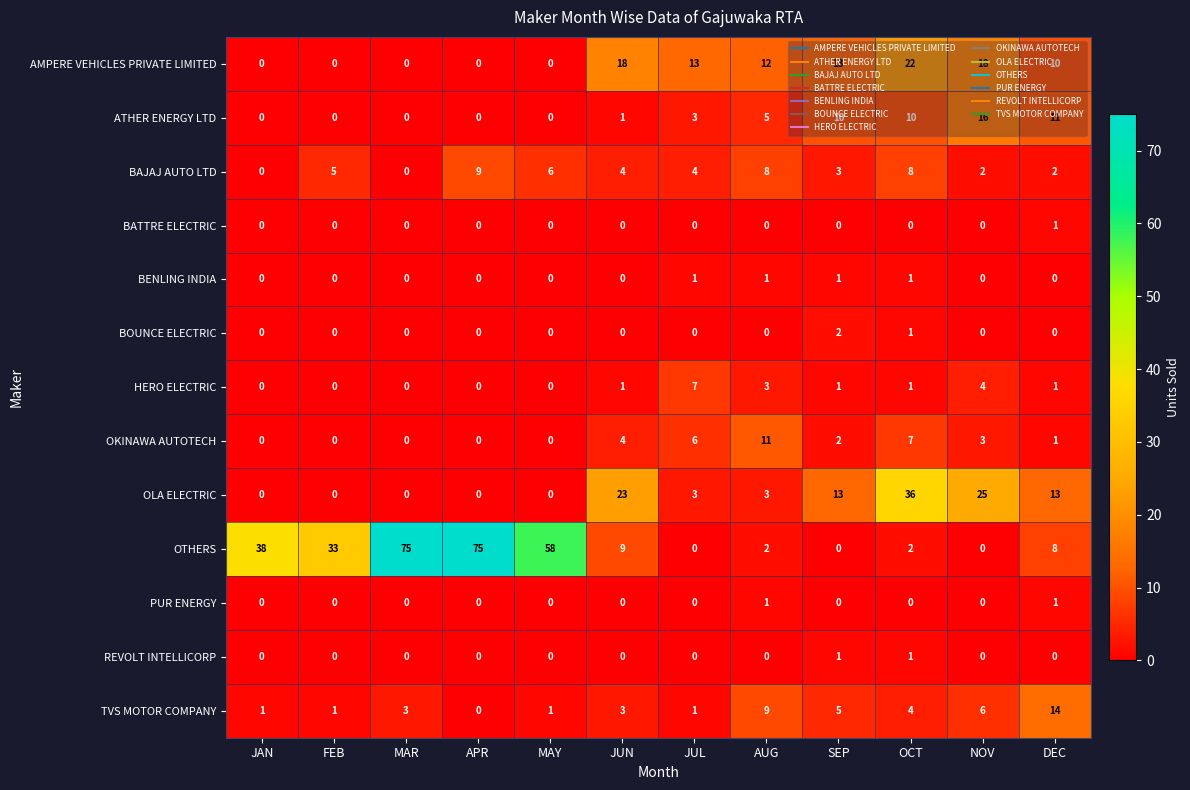

What is the maximum value shown in the chart?

75